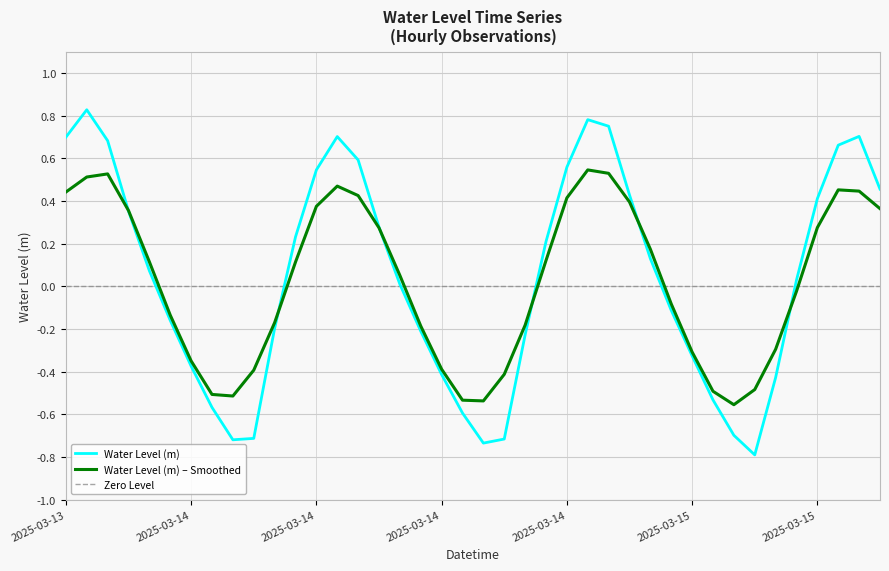

Does the chart have visible grid lines?

Yes